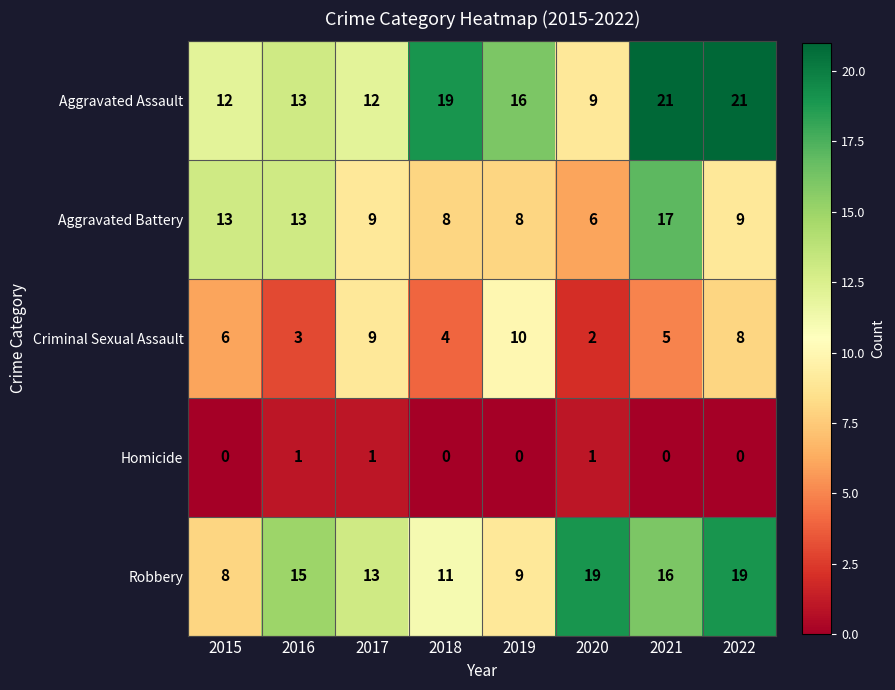

Which series has the largest total across all categories?

Aggravated Assault